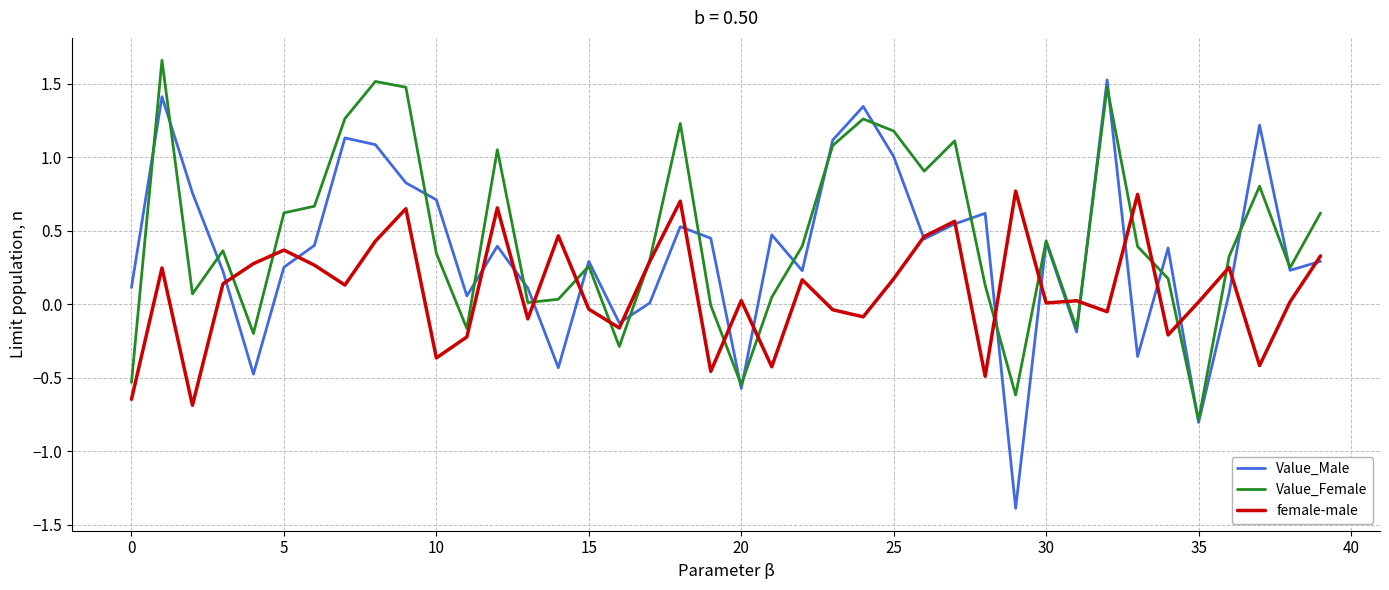

True or false: Value_Male has more than 2 points higher than both neighbors.

True